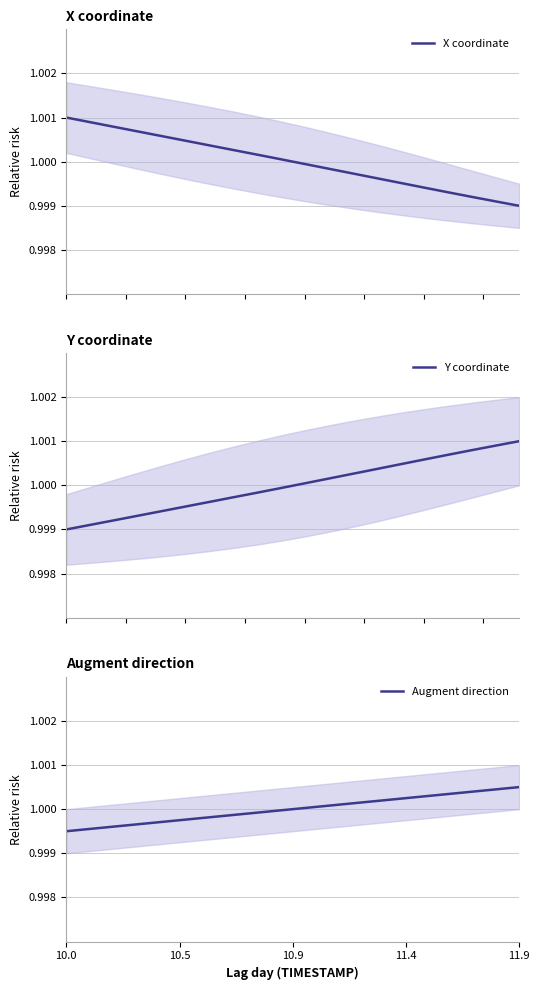

What is the minimum value shown in the chart?

1.0